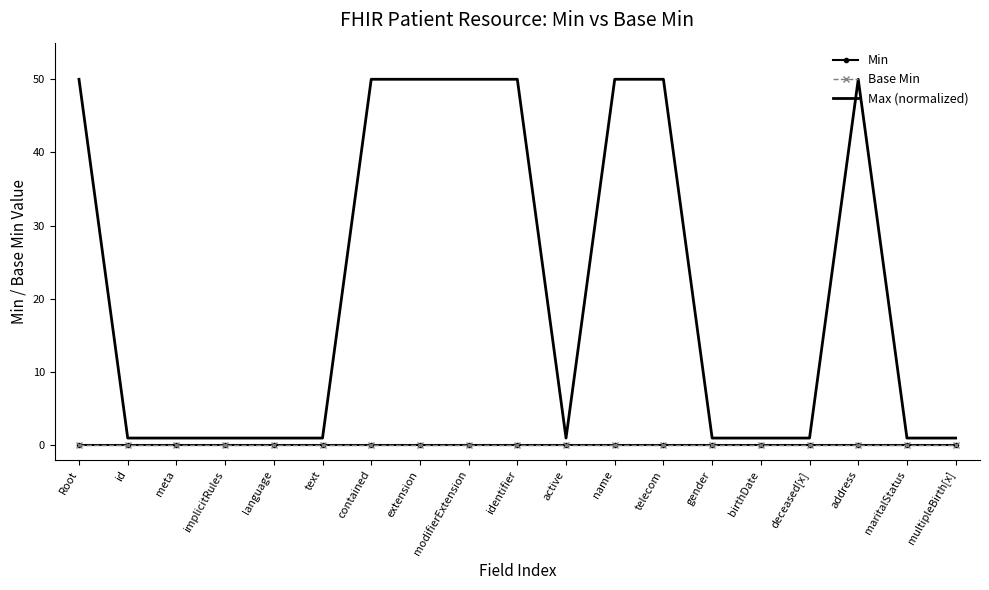

True or false: Base Min and Max (normalized) cross at least once.

False